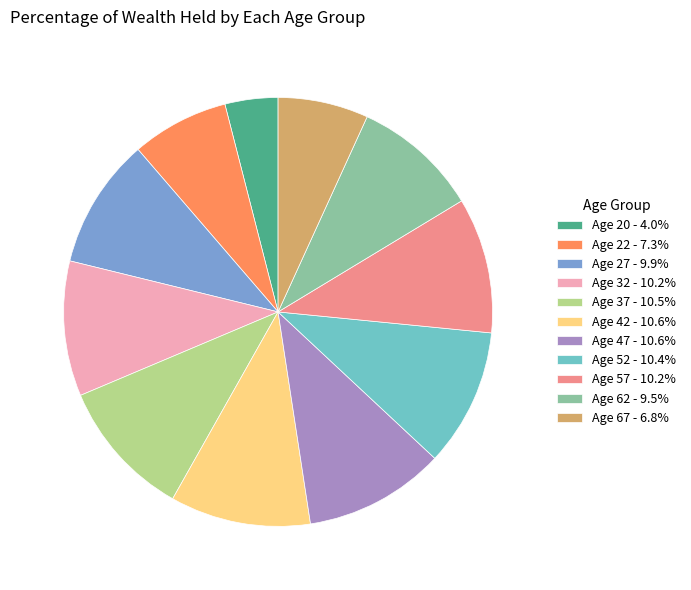

Do Age 42 - 10.6% and Age 62 - 9.5% together represent more than half of the pie?

No